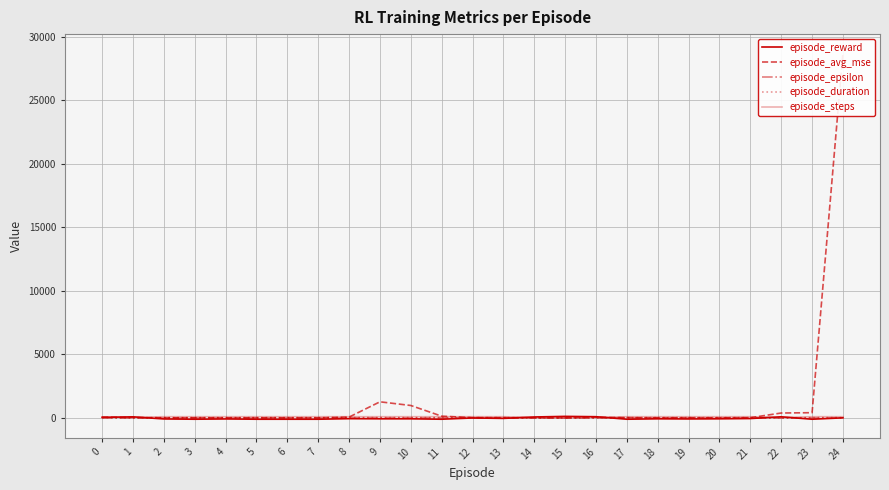

At which category is the sum across all series the highest?

24